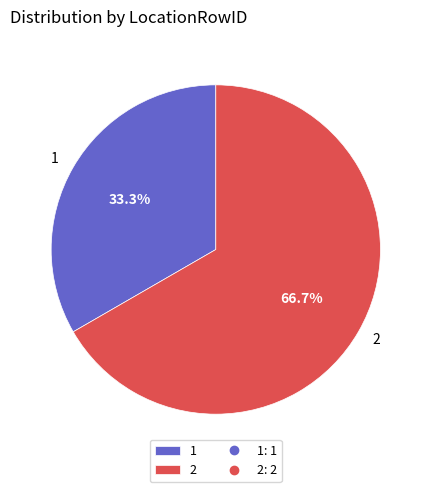

To the nearest percent, what percentage of the pie is 2?

67%